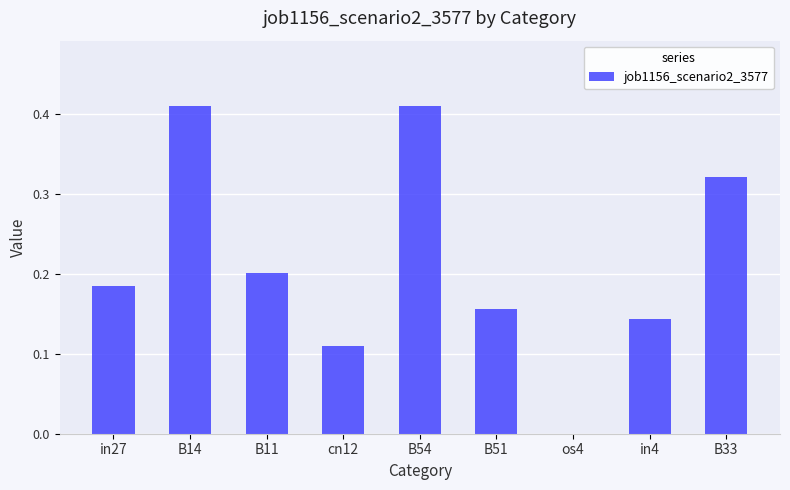

How many data points are above 0?

8